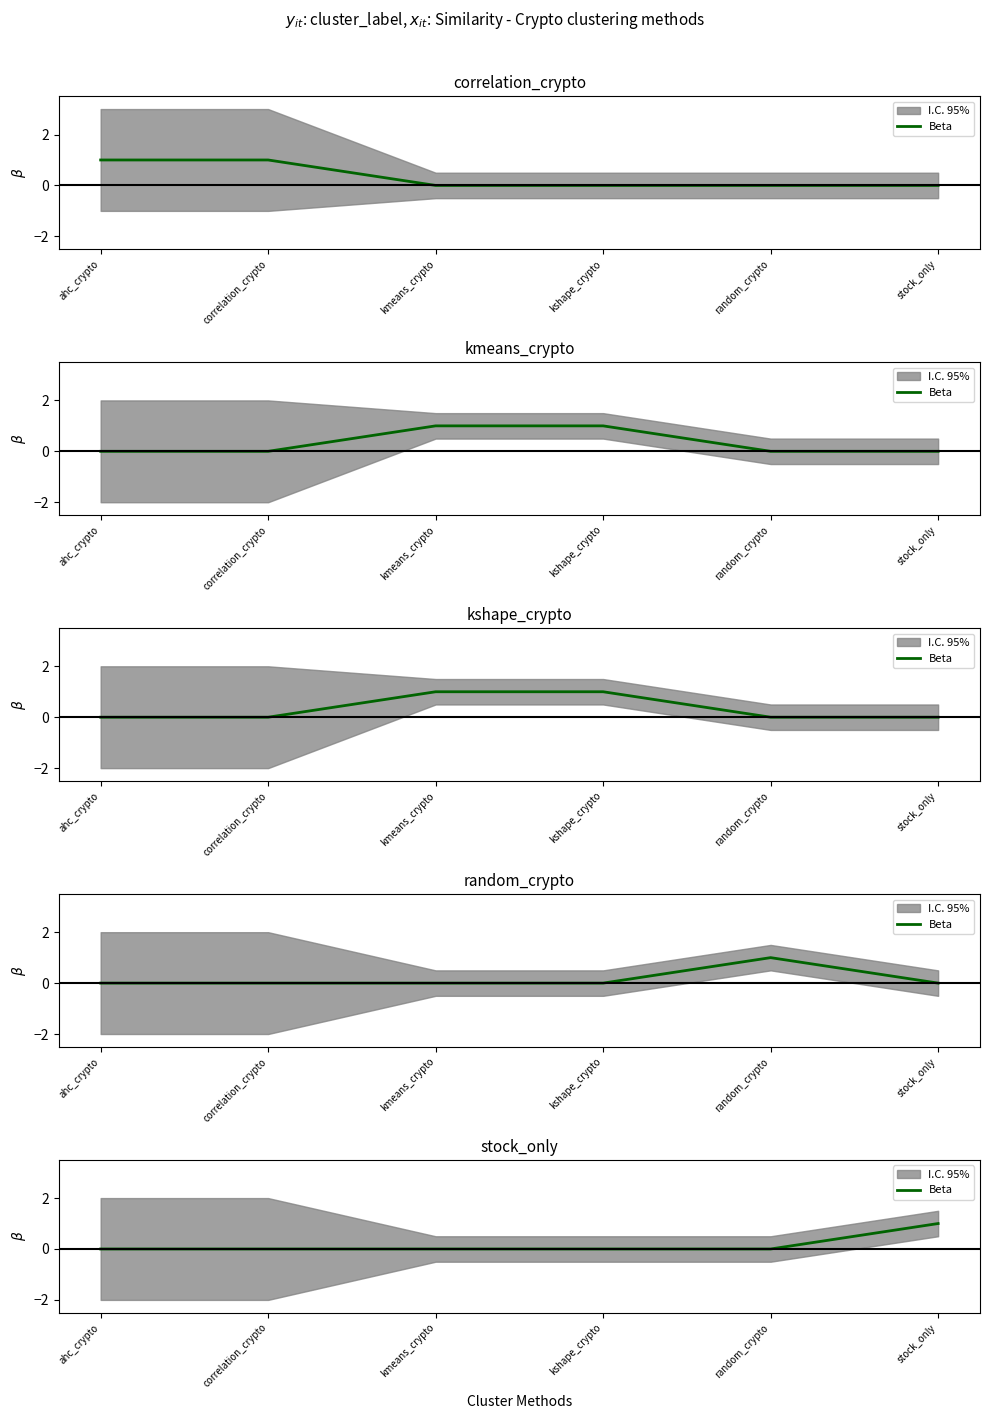

What is the maximum value shown in the chart?

1